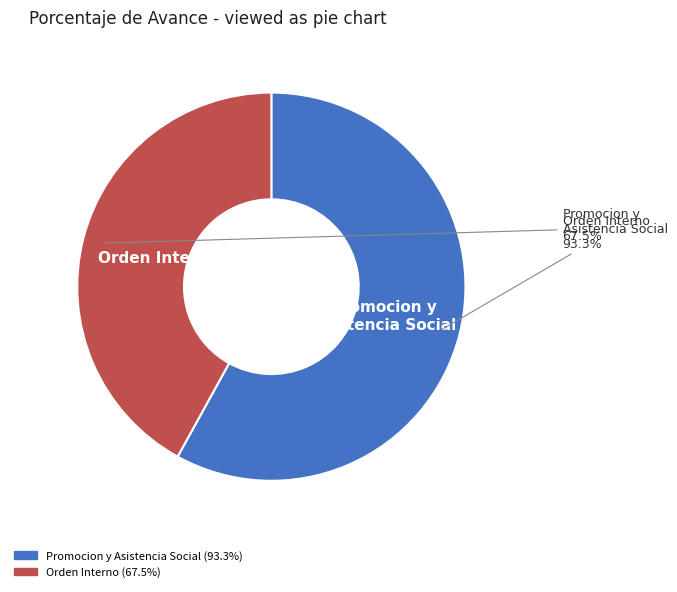

Count the number of slices in the pie.

2